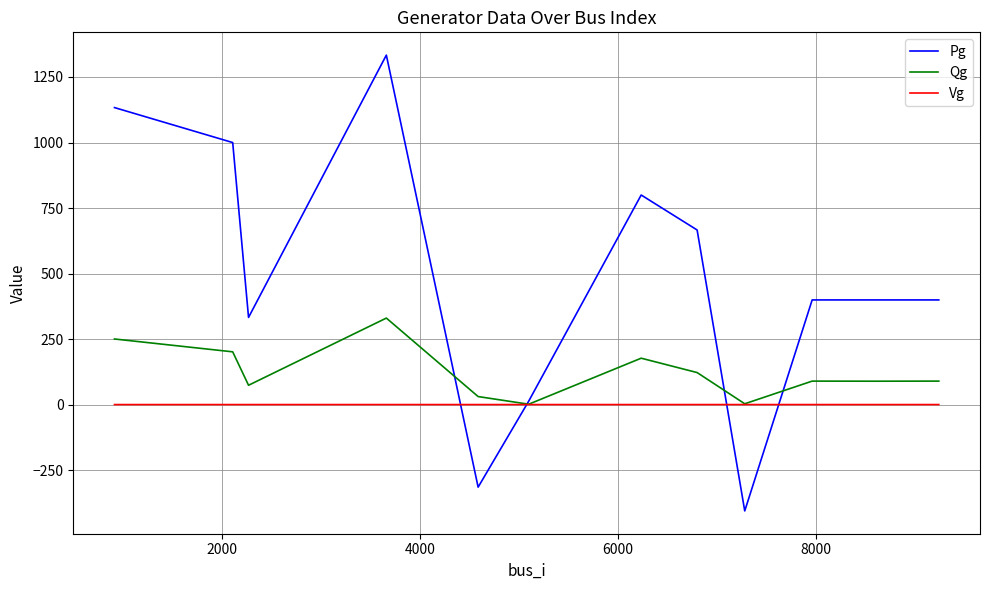

Which series has the largest total across all categories?

Pg